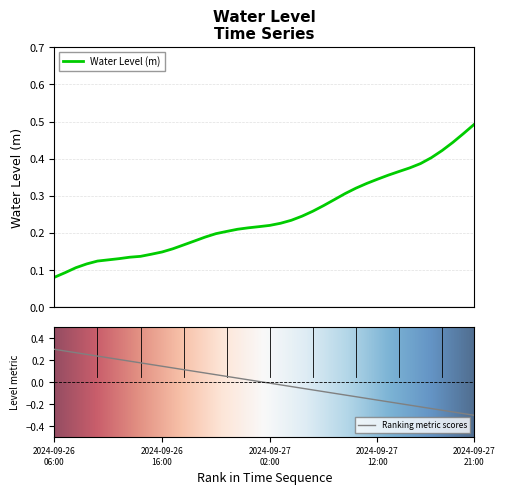

How many lines are shown in the chart?

1